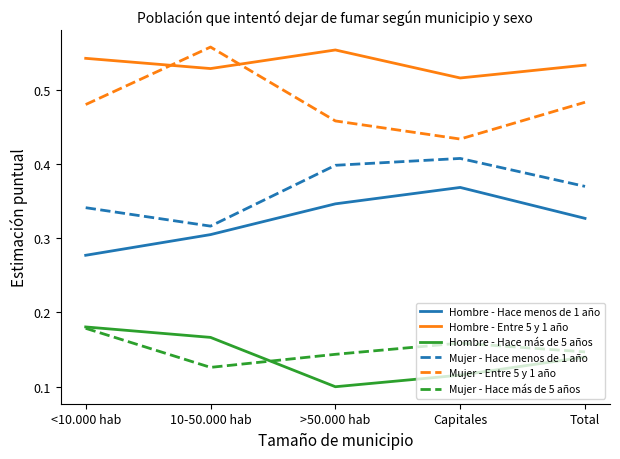

What is the total value across all series at <10.000 hab?

2.0